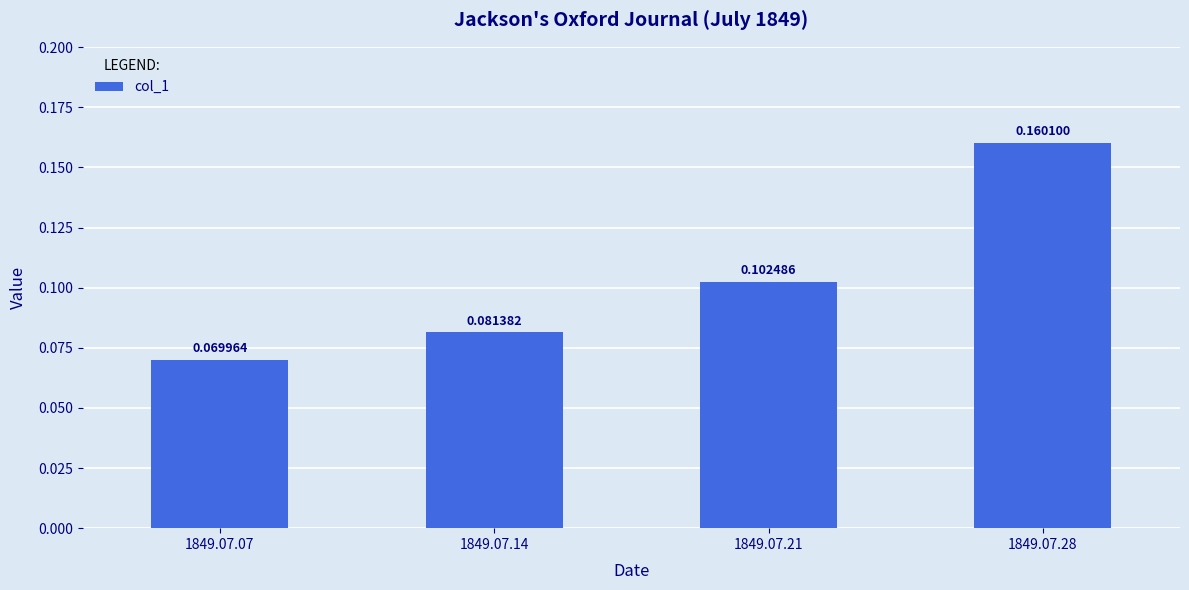

Count the values in the range 0 to 1.

4